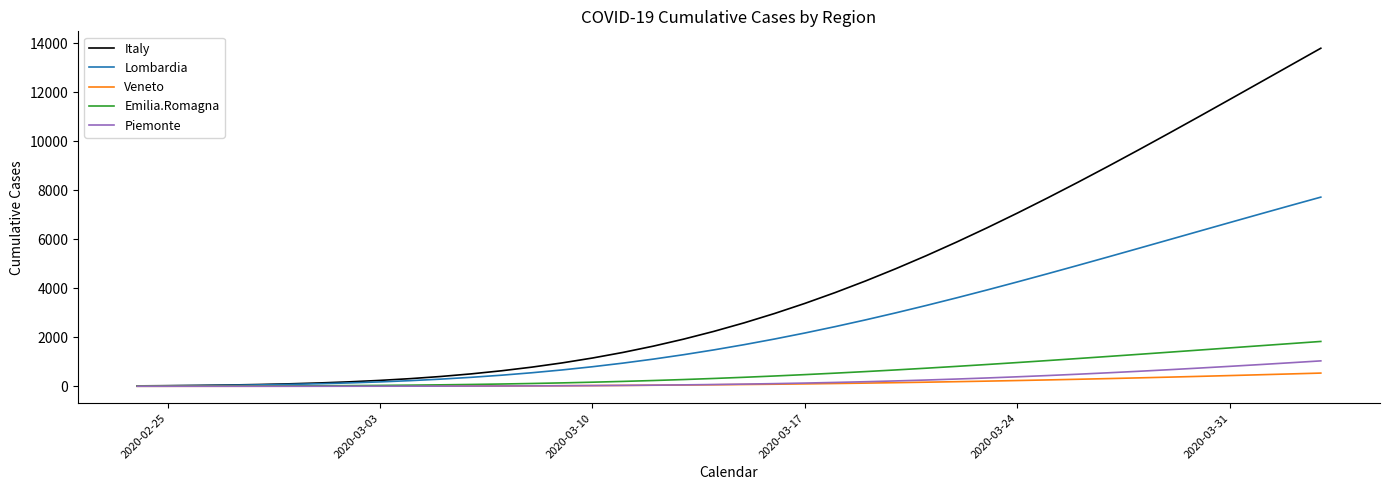

Which series has the widest spread of values?

Italy